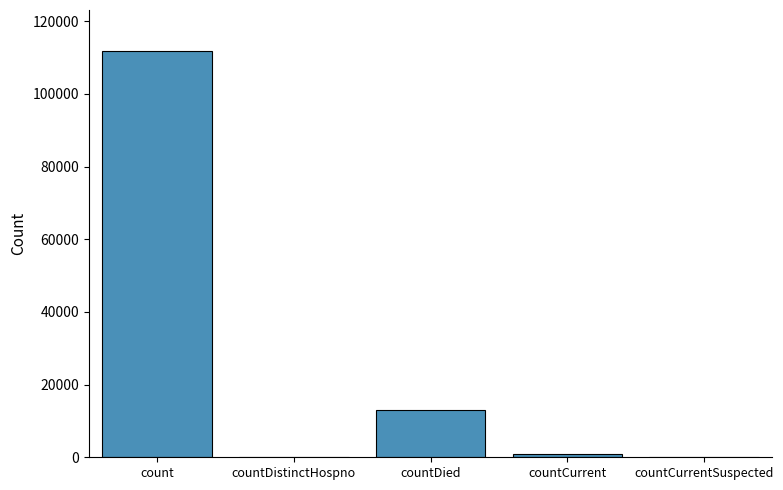

The value at countCurrentSuspected is 0. True or false?

True